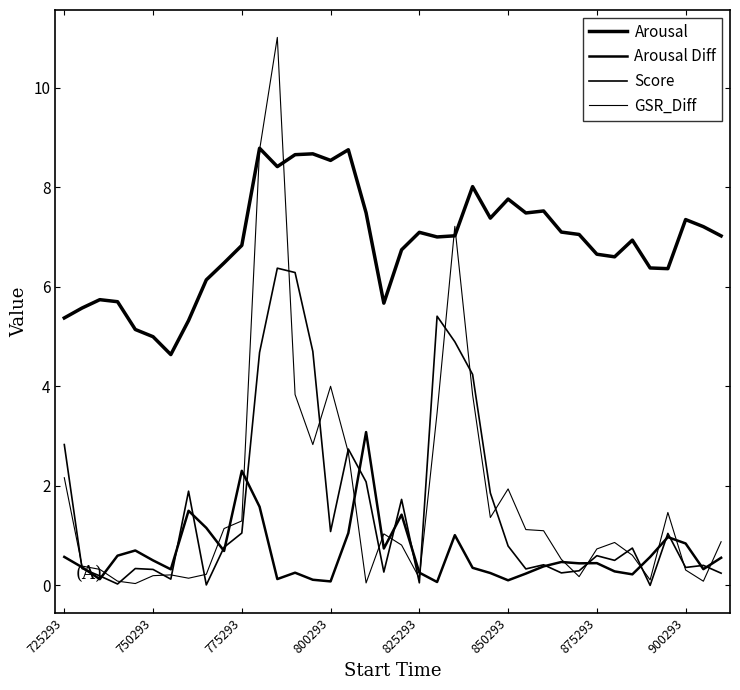

Rank the series by their maximum value, from highest to lowest.

GSR_Diff, Arousal, Score, Arousal Diff